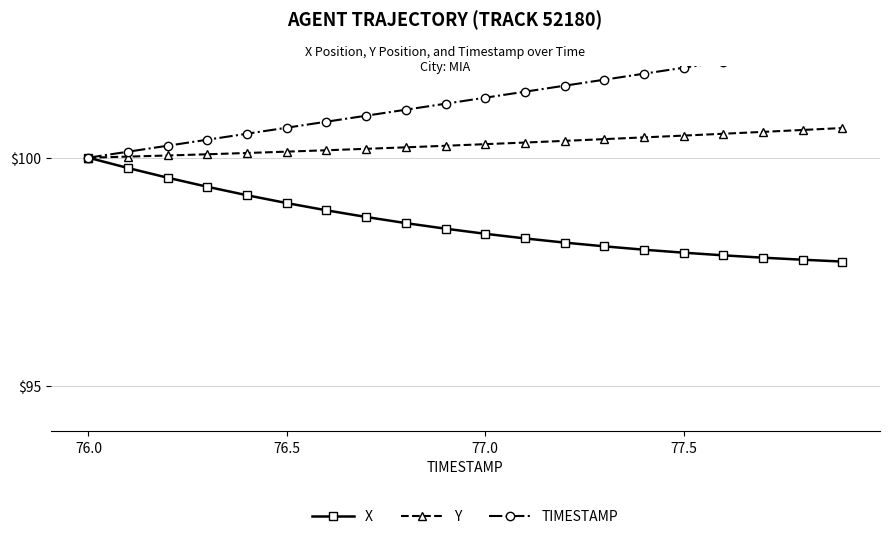

What is the maximum value for Y?

100.7